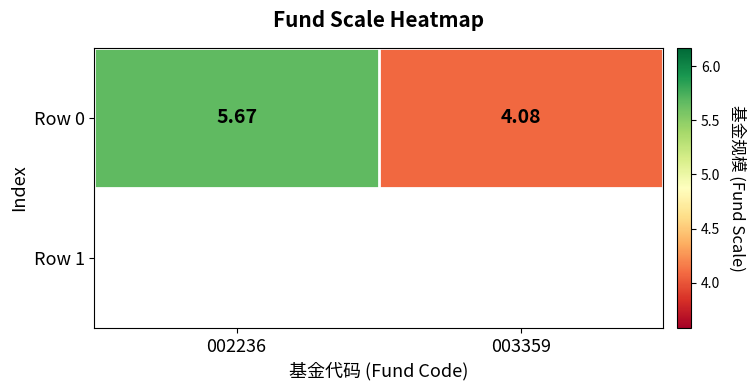

True or false: the data shows 6.7 at 003359.

False